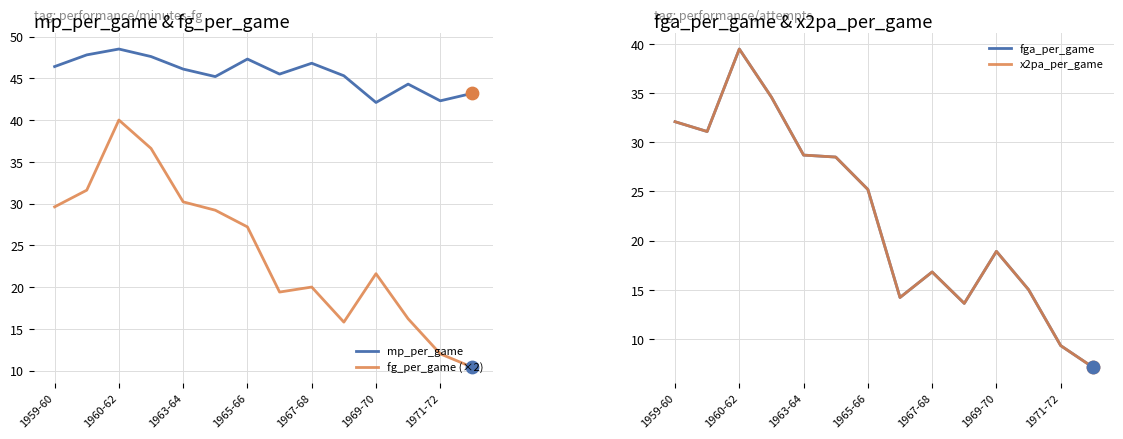

True or false: mp_per_game and fg_per_game (×2) cross at least once.

False